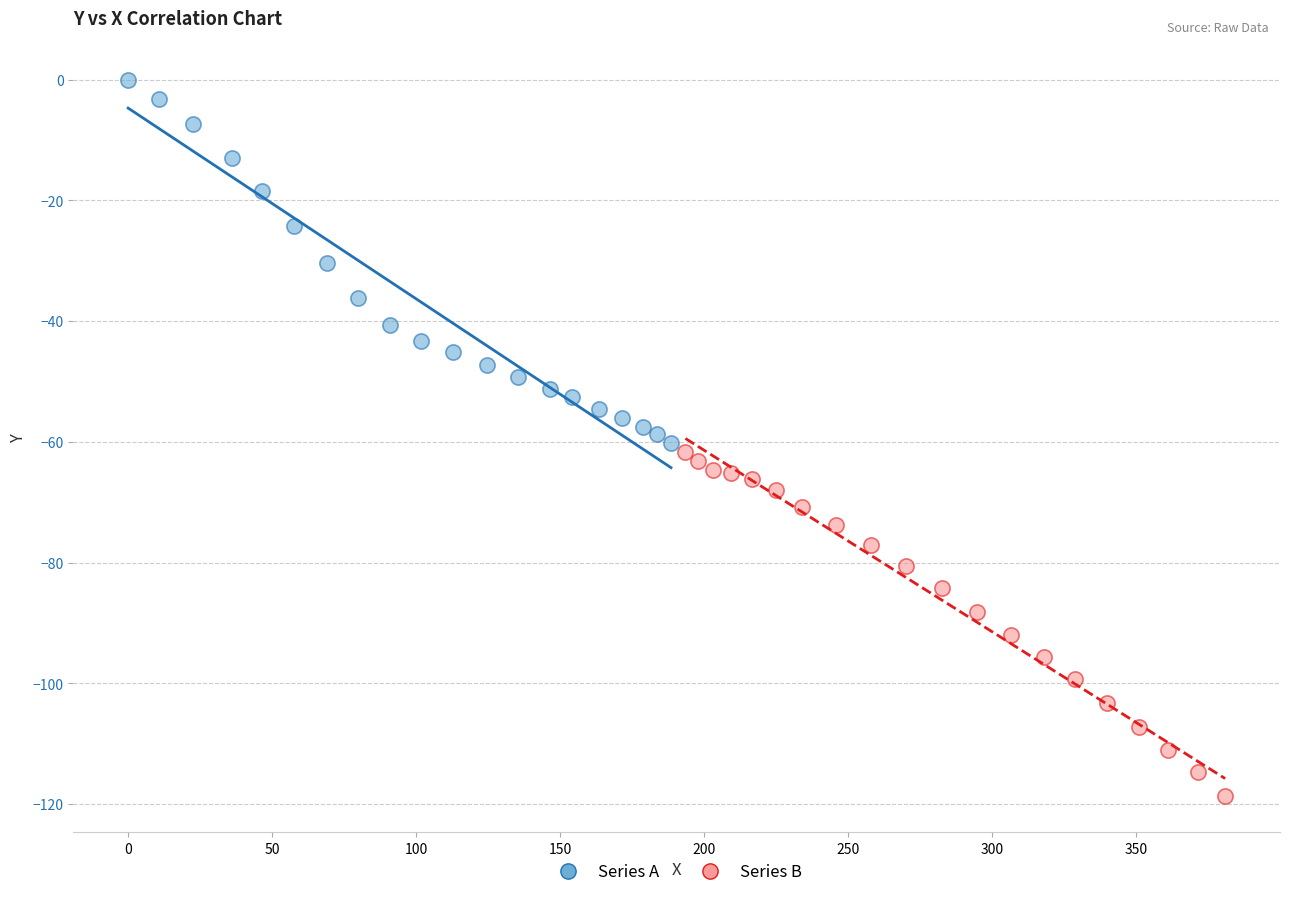

Which series reaches the minimum Y coordinate?

Series B